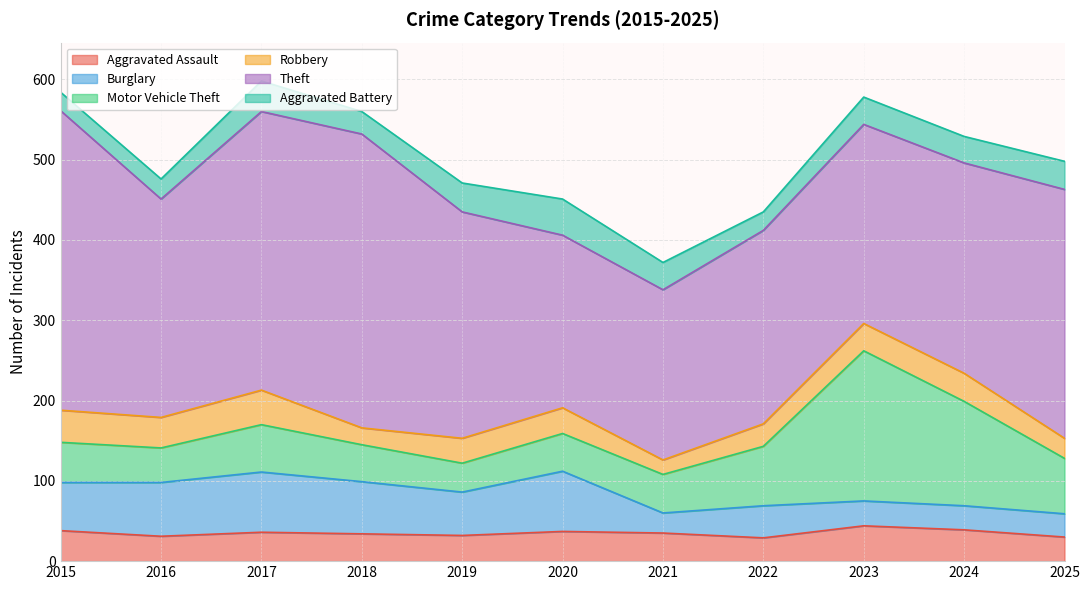

The Robbery series shows 32 at 2020. True or false?

True